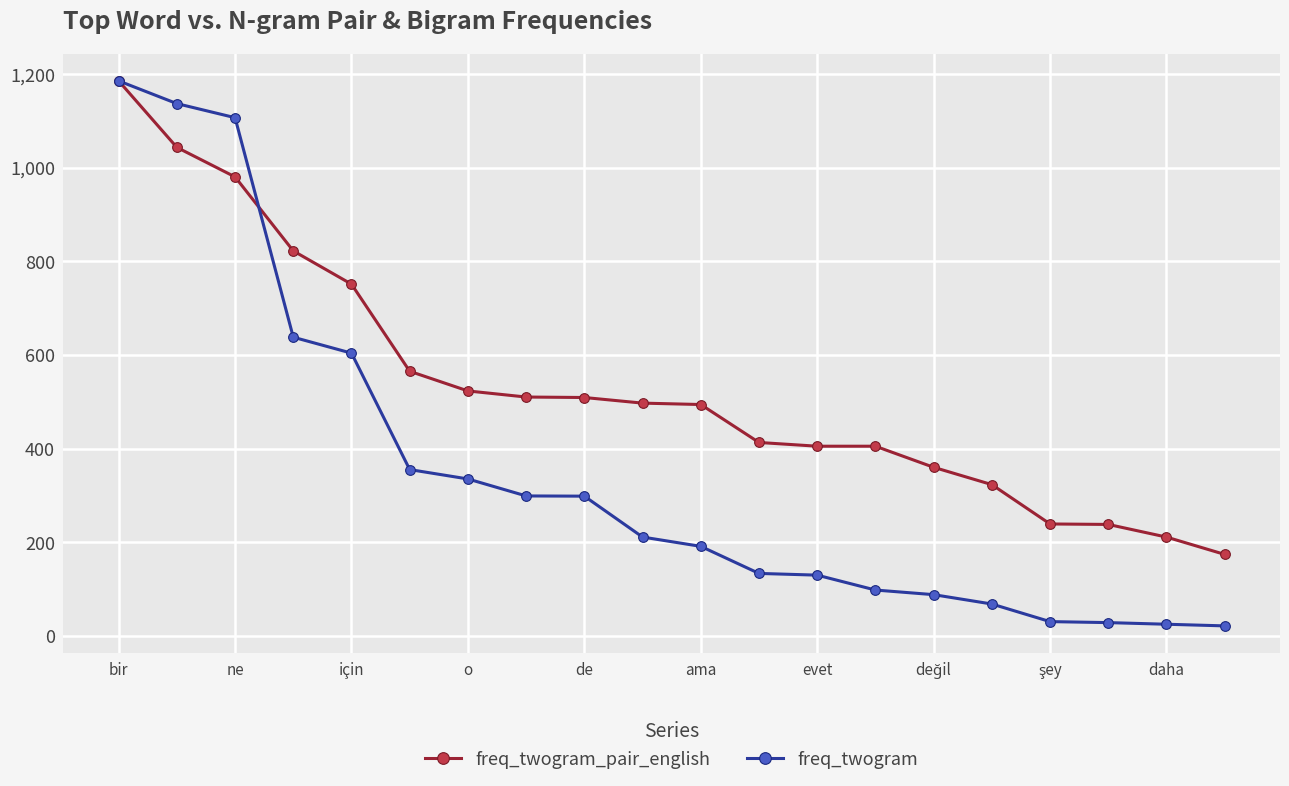

What is the value of the freq_twogram point at the 17th from the left?

30.5